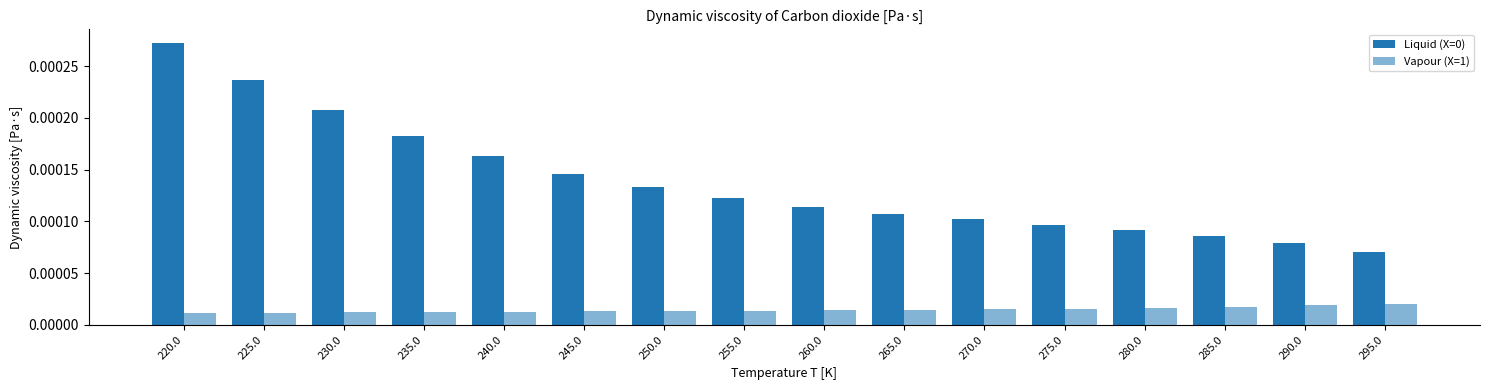

How many groups of bars are there?

16